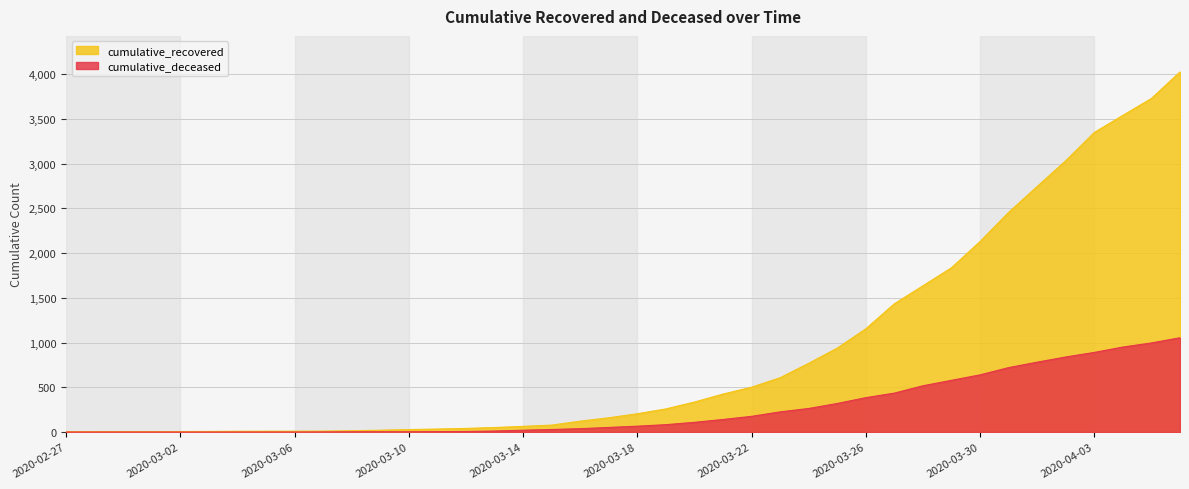

How many lines are shown in the chart?

2